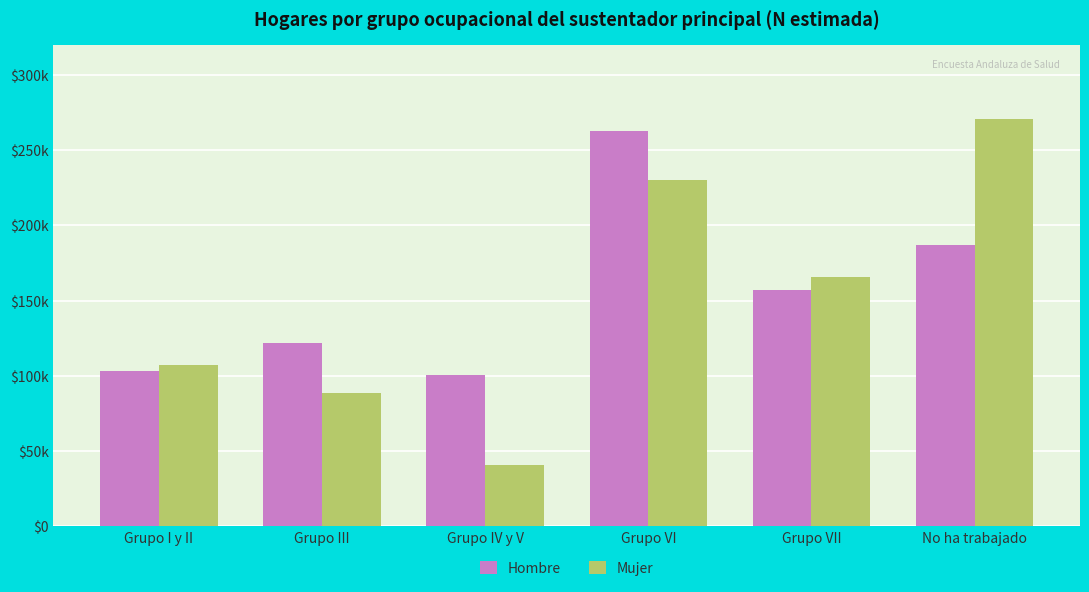

Does the chart contain any negative values?

No